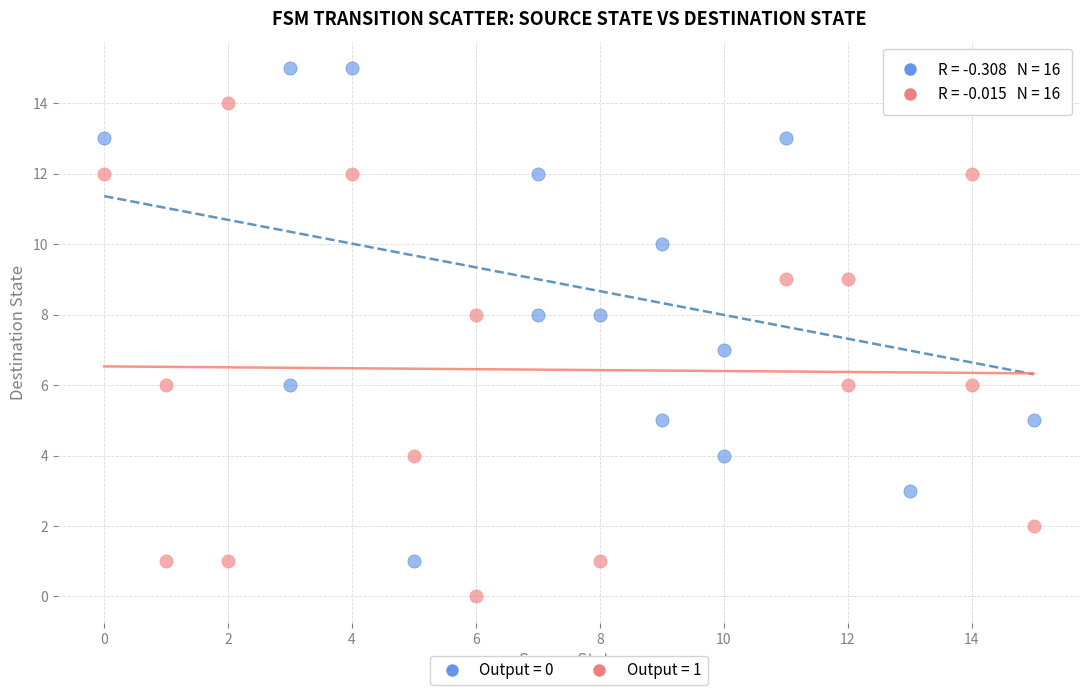

Which series reaches the maximum Y coordinate?

Output = 0